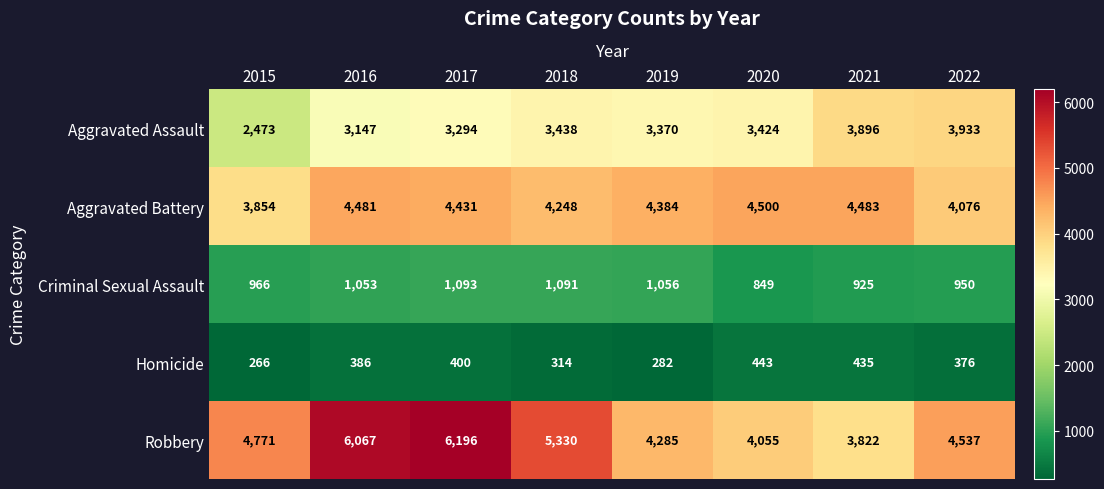

Which label corresponds to the smallest value in the chart?

2015